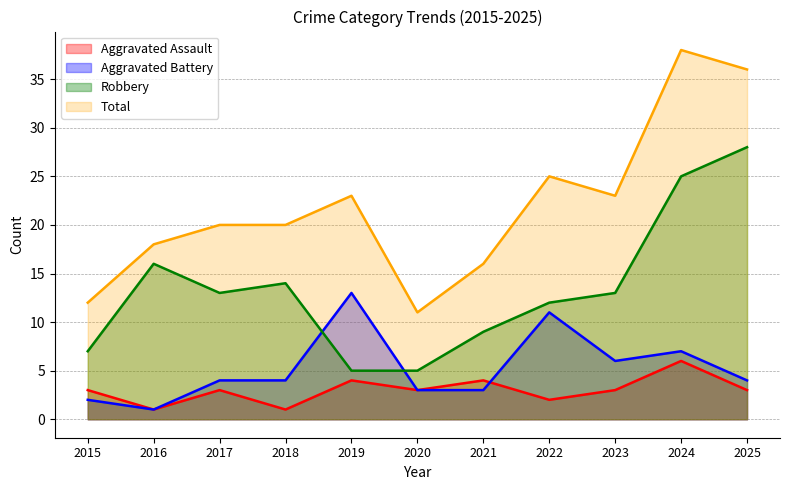

Does the chart have visible grid lines?

Yes